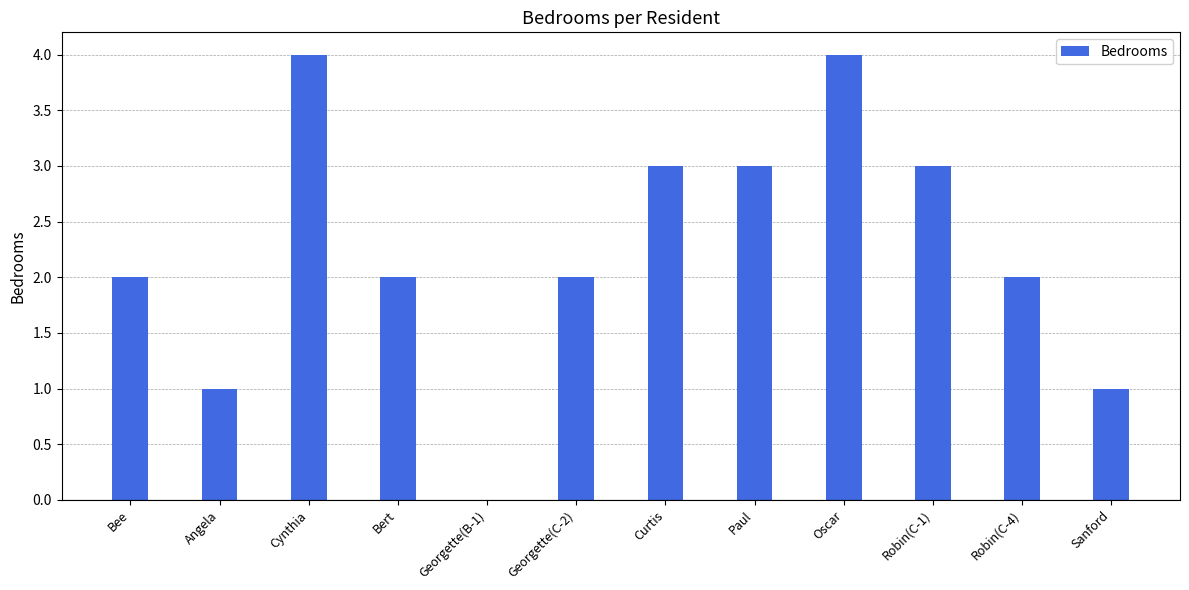

Read the value at Robin(C-4).

2